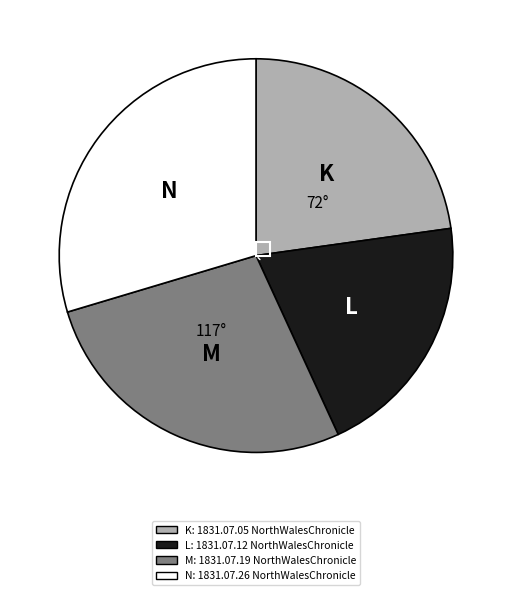

Is it true that K is 17% of the pie?

False